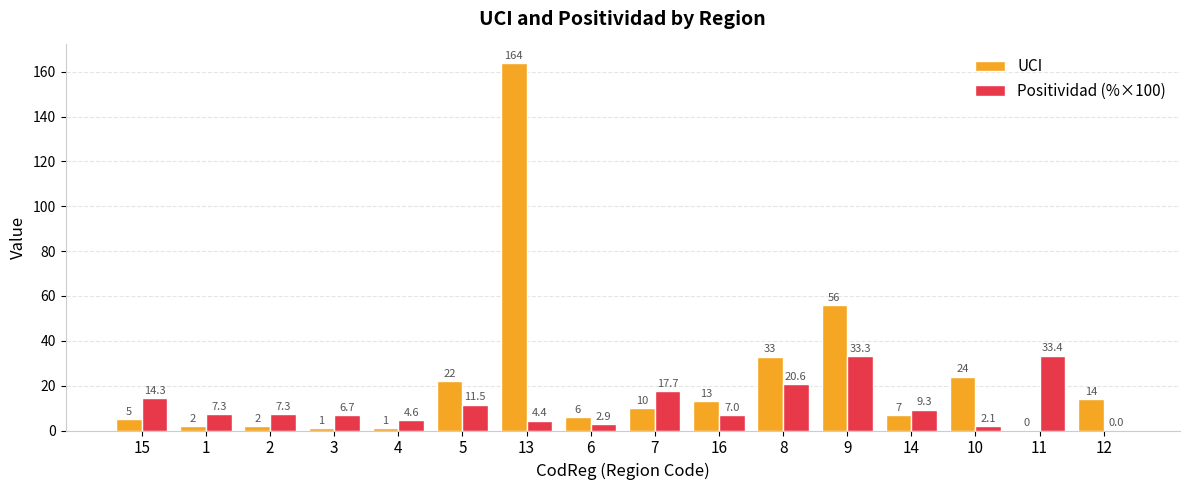

At which category is the sum across all series the highest?

13